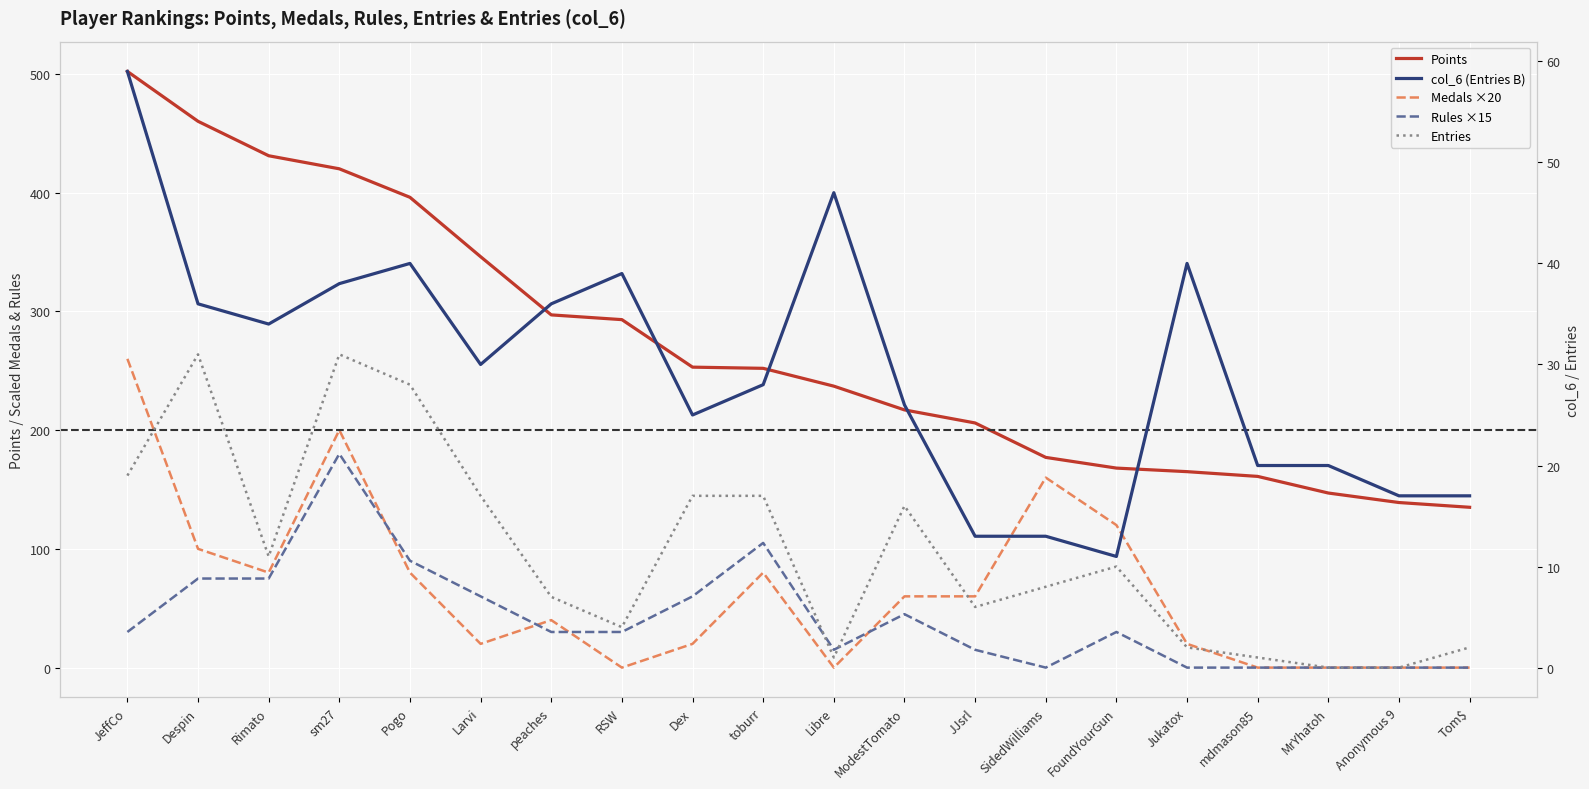

What is the spread (max minus min) of values at Pogo?

368